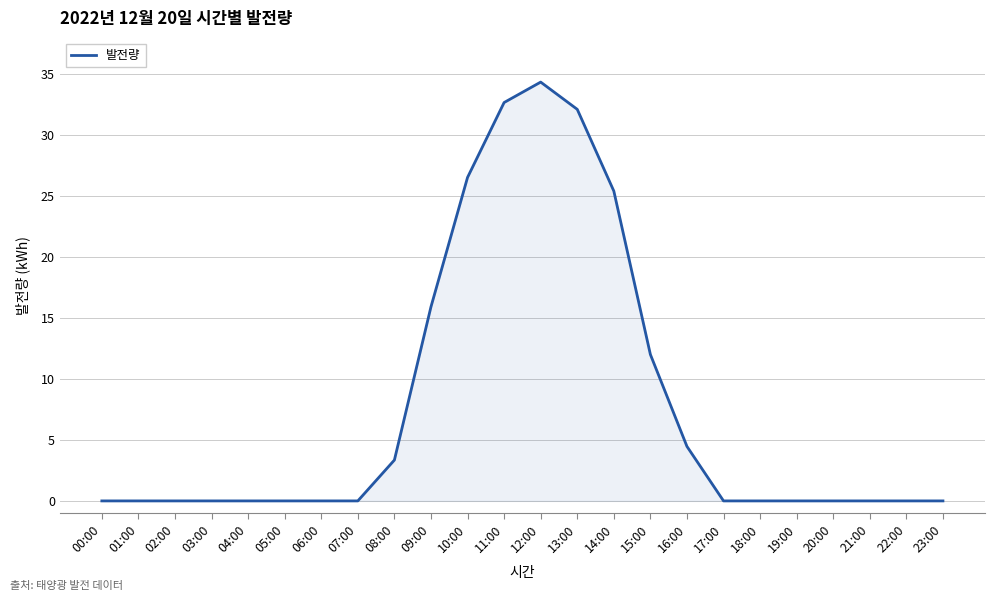

How many distinct data groups are displayed?

1